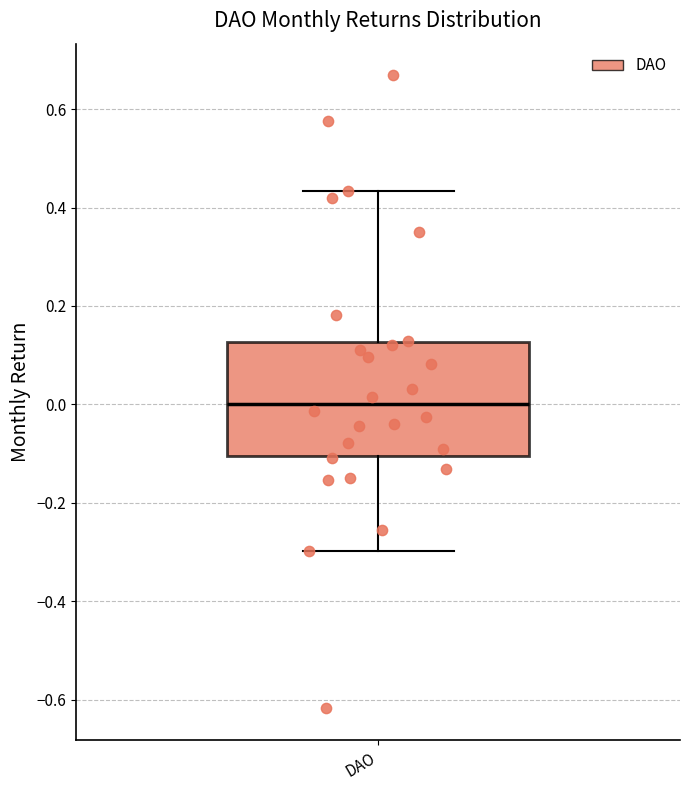

Read this box plot against the y-axis: the position of the median line, the range covered by the box, and the ends of both whiskers. The values are not printed on the chart, so give them approximately, as read against the axis.

median 0.00, box -0.10 to 0.12, whiskers -0.30 to 0.44